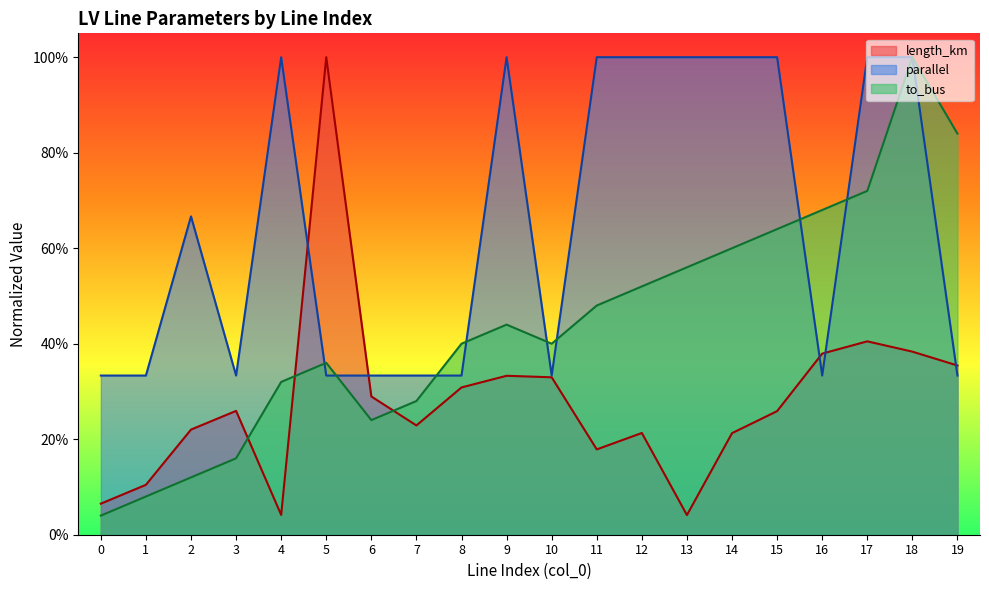

Between which two adjacent categories do to_bus and length_km first intersect?

3 and 4